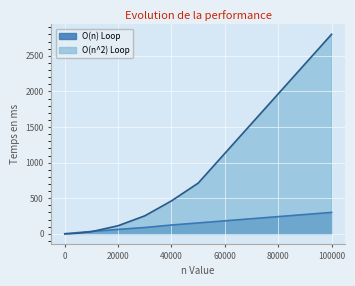

The value of O(n^2) Loop at 10000 is 17. True or false?

False